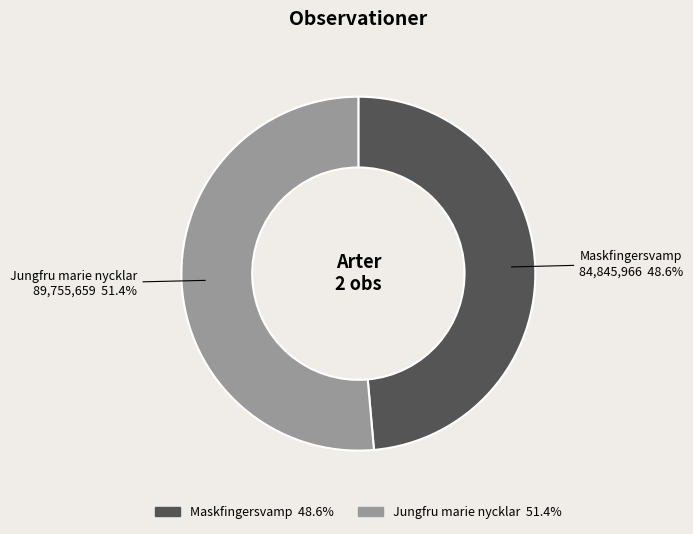

Which has a higher value, Jungfru marie nycklar or Maskfingersvamp?

Jungfru marie nycklar